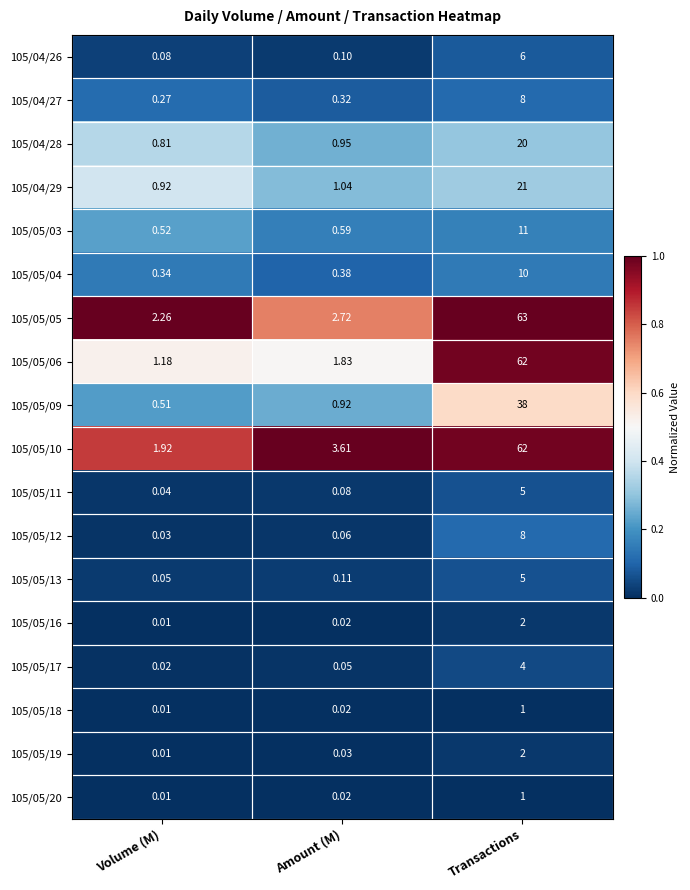

Rank the categories by 105/05/18 value from highest to lowest.

Transactions, Amount (M), Volume (M)